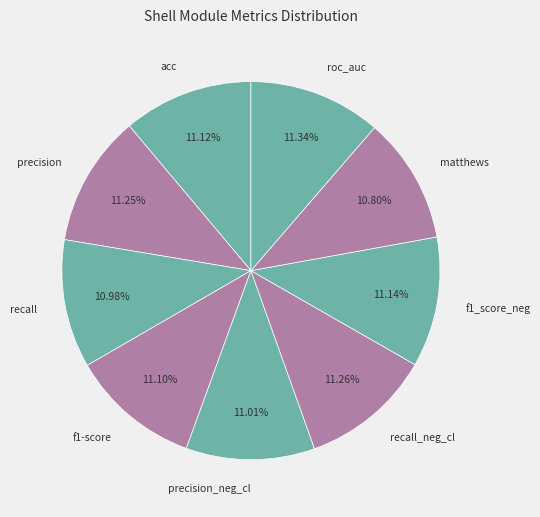

How much of the chart is everything except matthews?

89.2%